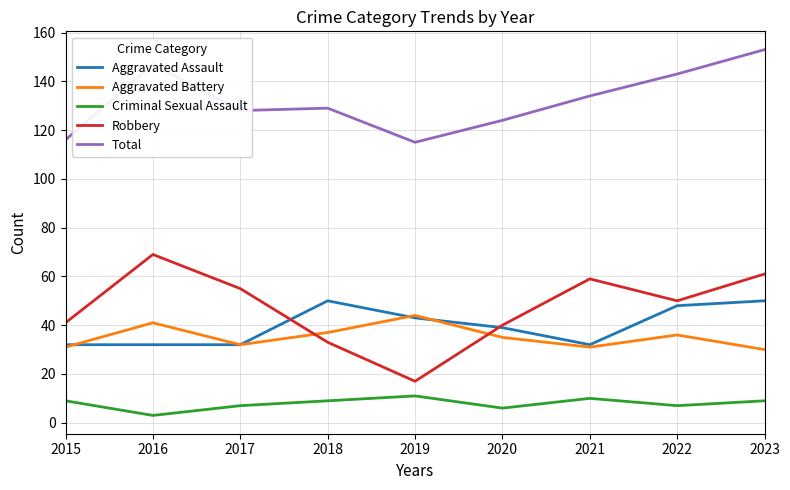

Does the chart have visible grid lines?

Yes